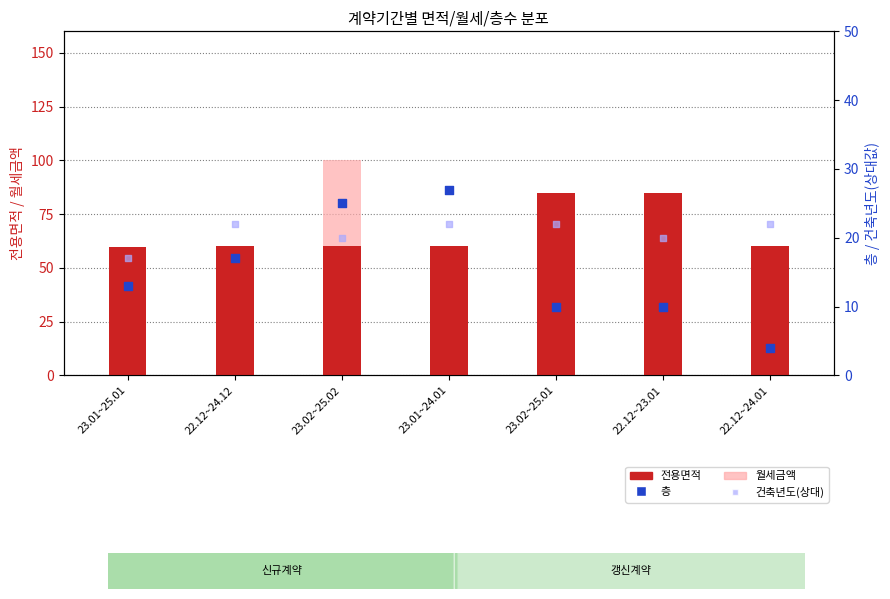

Which series contains the highest Y value?

월세금액